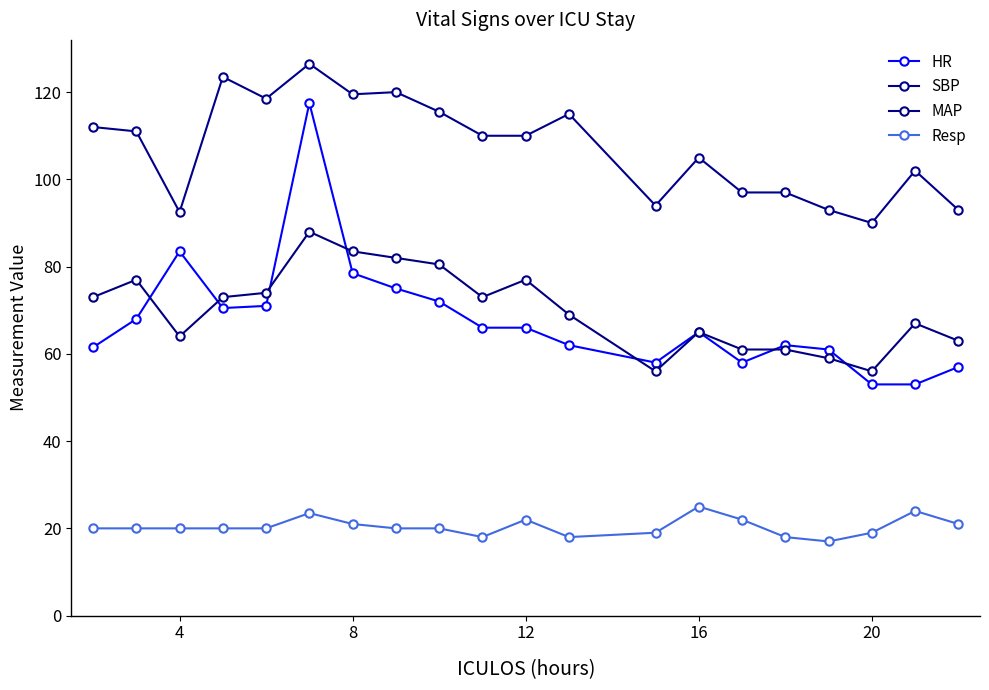

Reading left to right, list all the values displayed in this chart.

HR: 61.5	68.0	83.5	70.5	71.0	117.5	78.5	75.0	72.0	66.0	66.0	62.0	58.0	65.0	58.0	62.0	61.0	53.0	53.0	57.0
SBP: 112.0	111.0	92.5	123.5	118.5	126.5	119.5	120.0	115.5	110.0	110.0	115.0	94.0	105.0	97.0	97.0	93.0	90.0	102.0	93.0
MAP: 73.0	77.0	64.0	73.0	74.0	88.0	83.5	82.0	80.5	73.0	77.0	69.0	56.0	65.0	61.0	61.0	59.0	56.0	67.0	63.0
Resp: 20.0	20.0	20.0	20.0	20.0	23.5	21.0	20.0	20.0	18.0	22.0	18.0	19.0	25.0	22.0	18.0	17.0	19.0	24.0	21.0